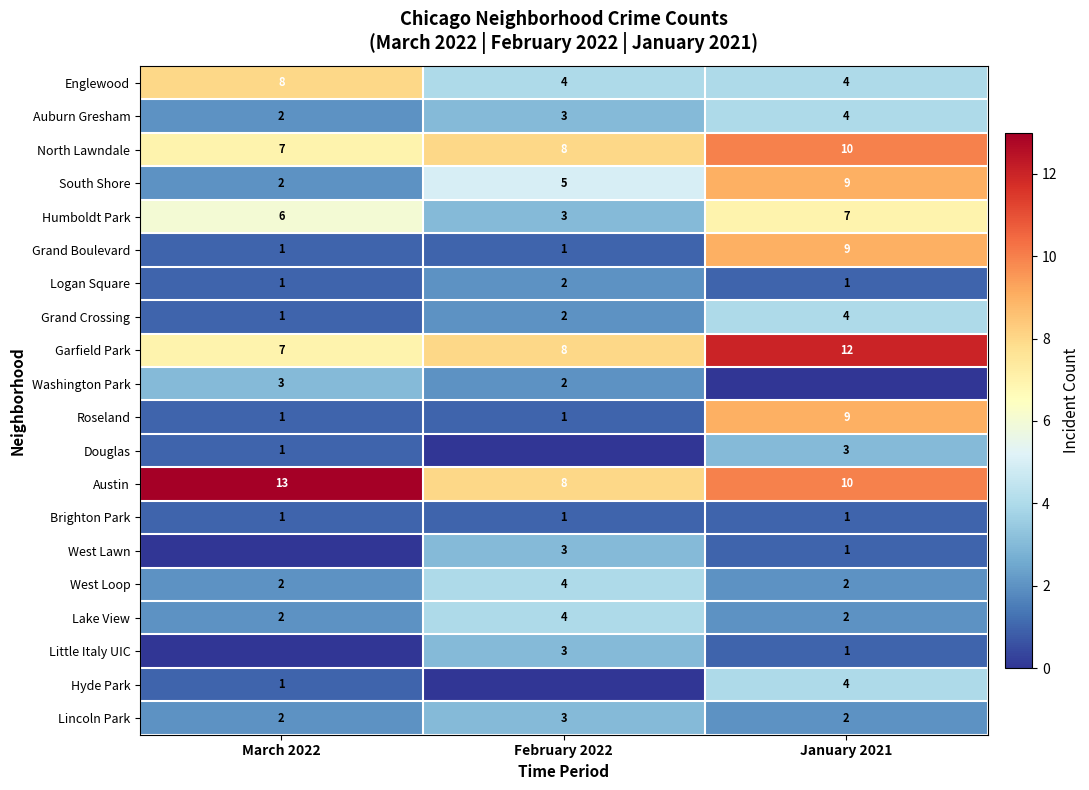

At which category does the chart reach its peak across all series?

March 2022